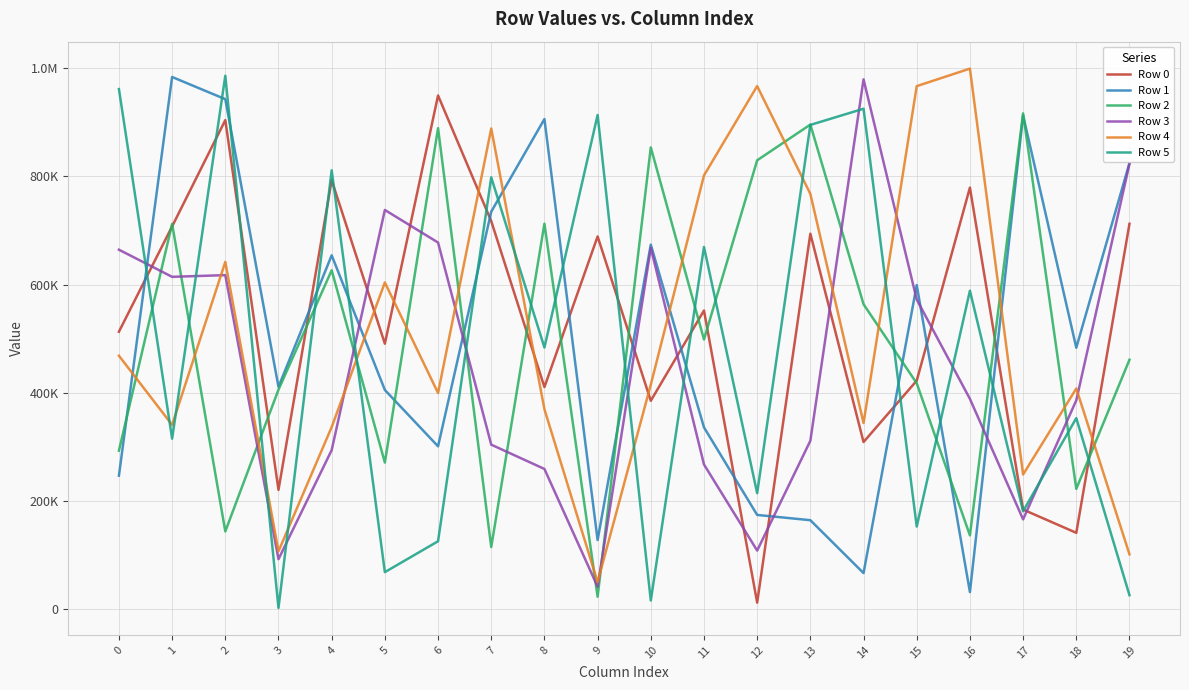

How many intersections are there between Row 3 and Row 5?

11